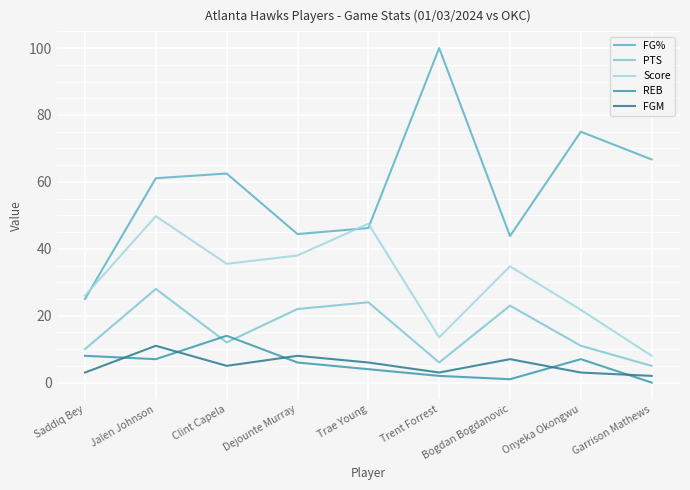

Rank the series by their maximum value, from lowest to highest.

FGM, REB, PTS, Score, FG%